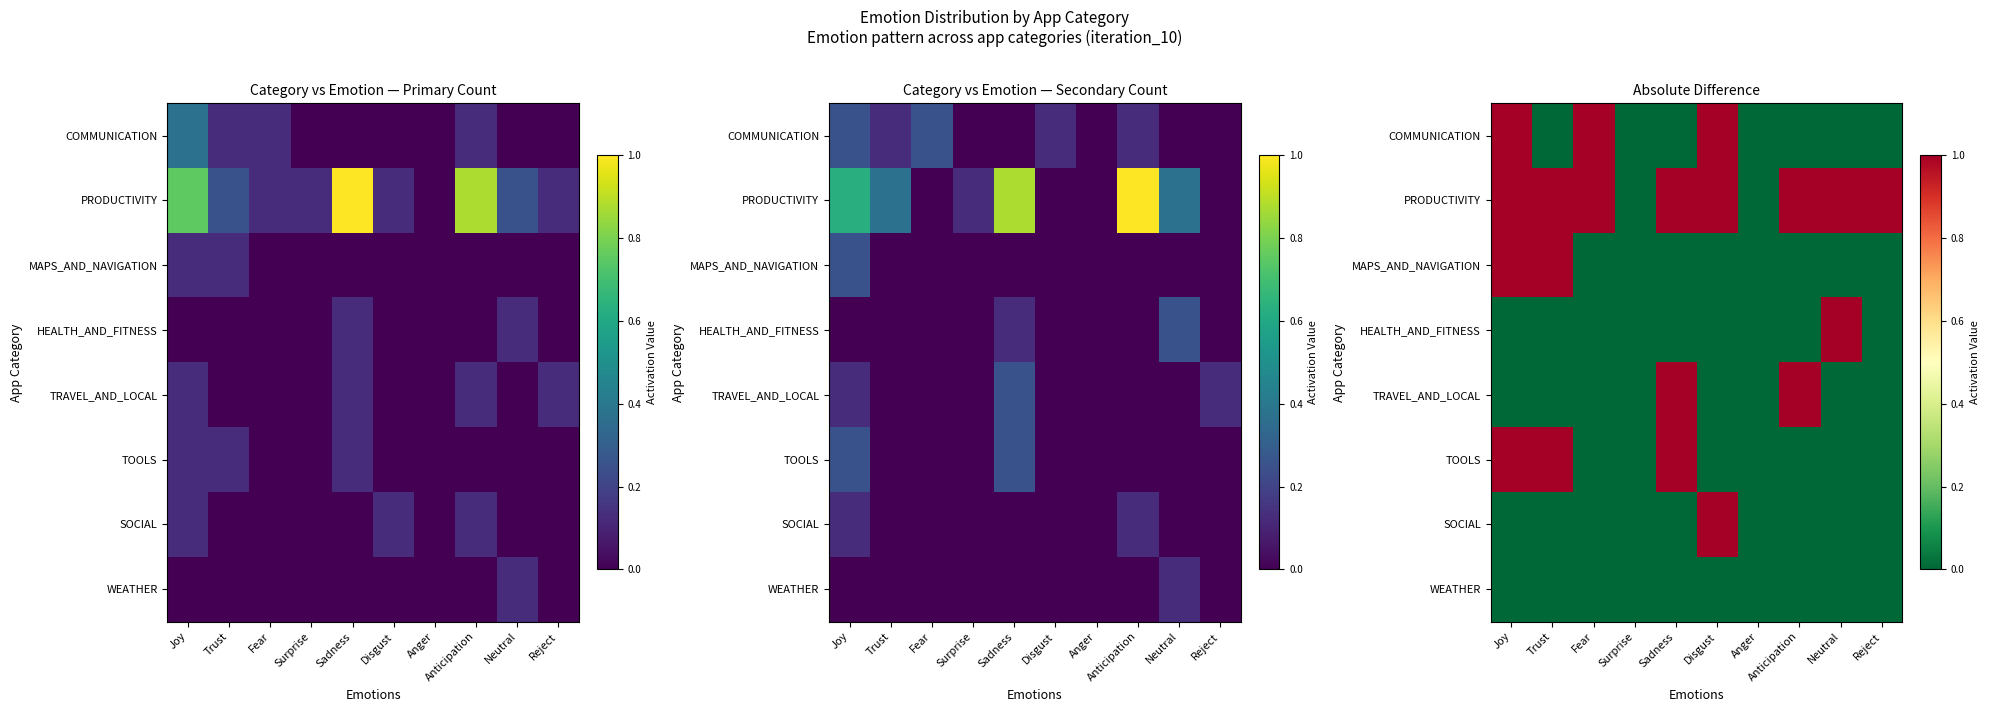

What is the difference between the maximum and minimum values in the TOOLS series?

1